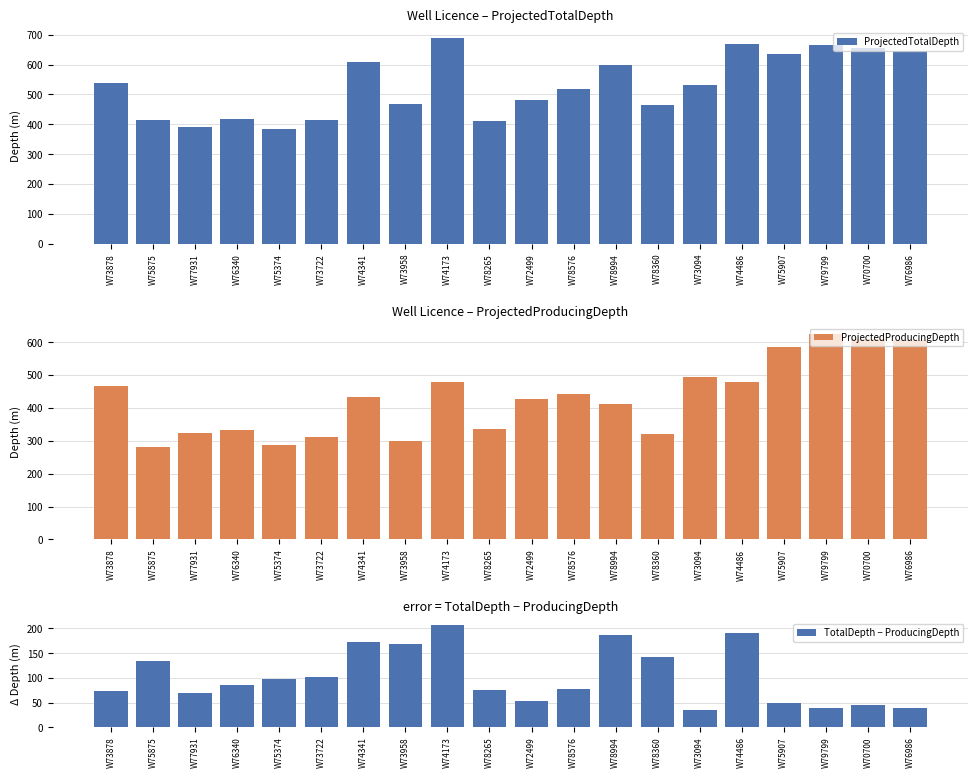

What is the spread (max minus min) of values at W75875?

281.0